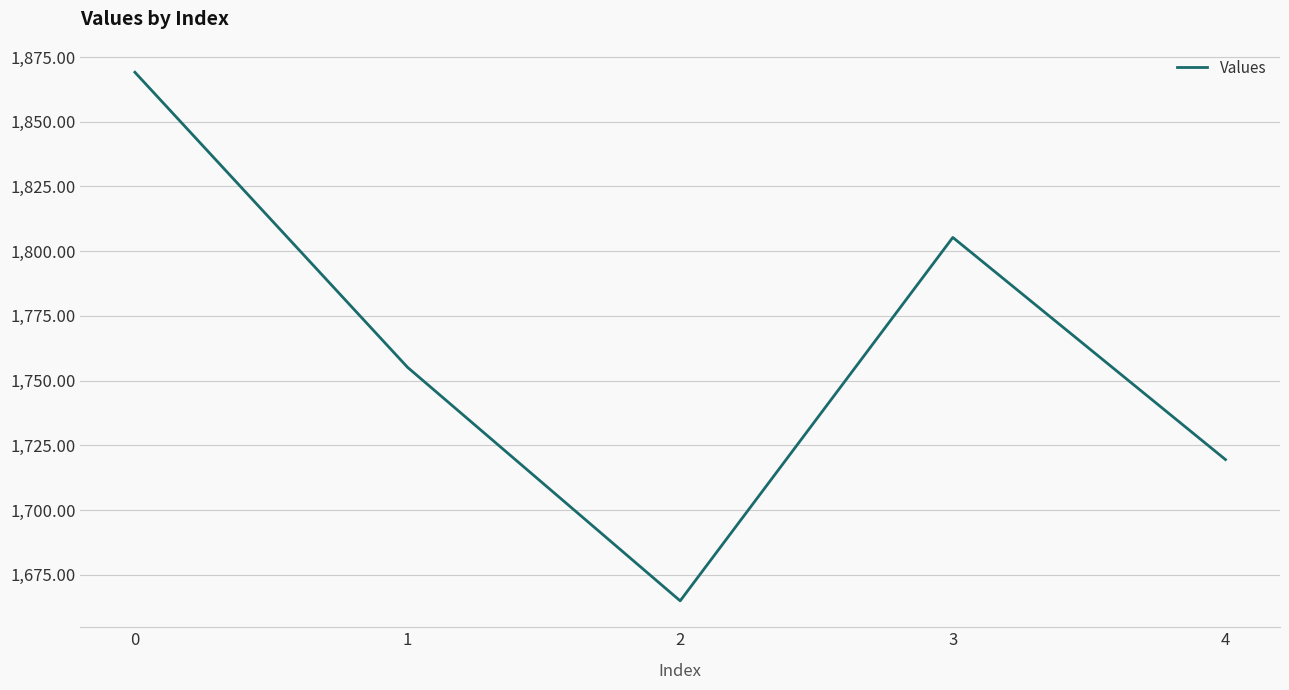

Approximately how many times larger is the value at 3 compared to 0?

1.0